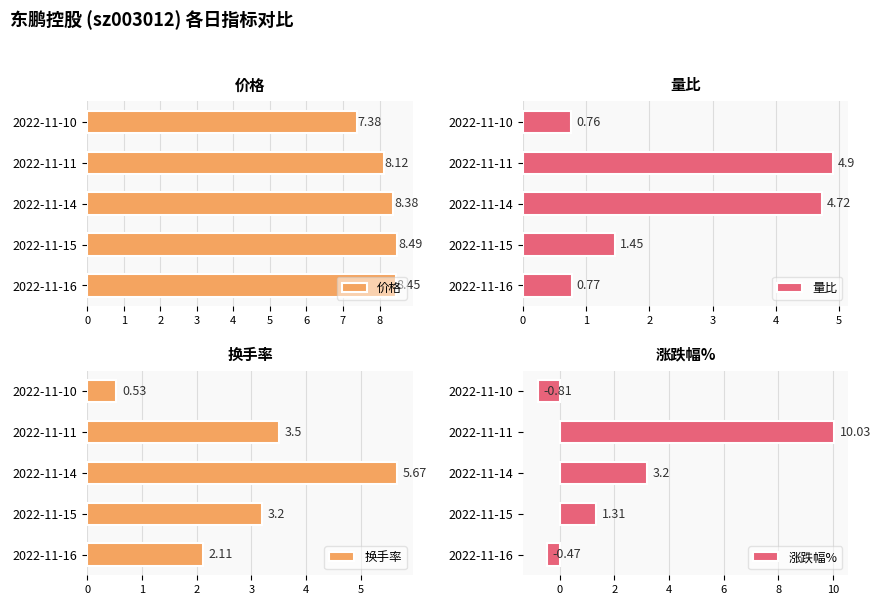

Rank the categories by 涨跌幅% value from lowest to highest.

2022-11-10, 2022-11-16, 2022-11-15, 2022-11-14, 2022-11-11